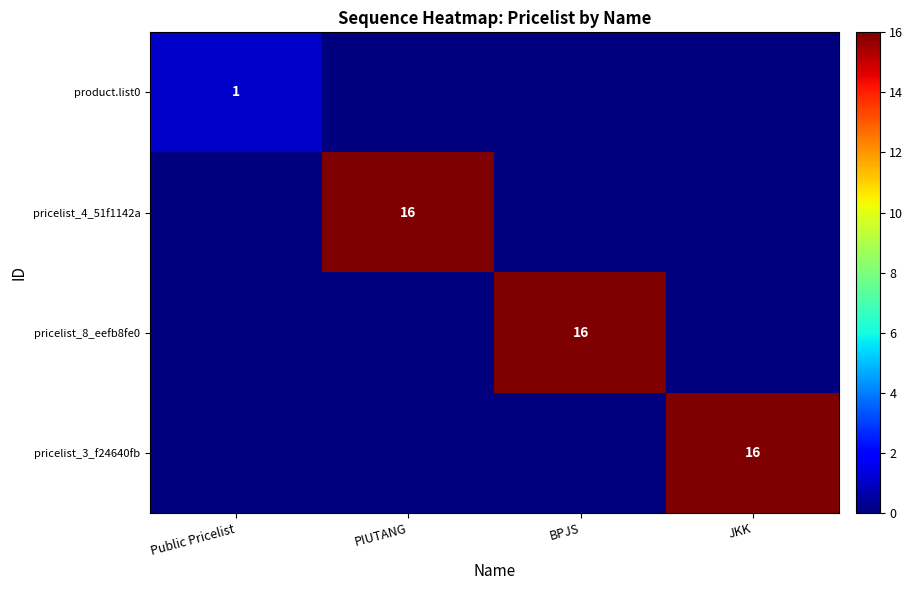

The pricelist_4_51f1142a series shows 10 at PIUTANG. True or false?

False